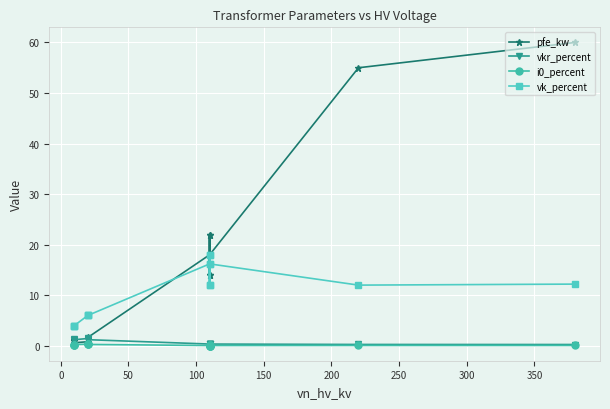

The pfe_kw series shows 6.5 at 10. True or false?

False